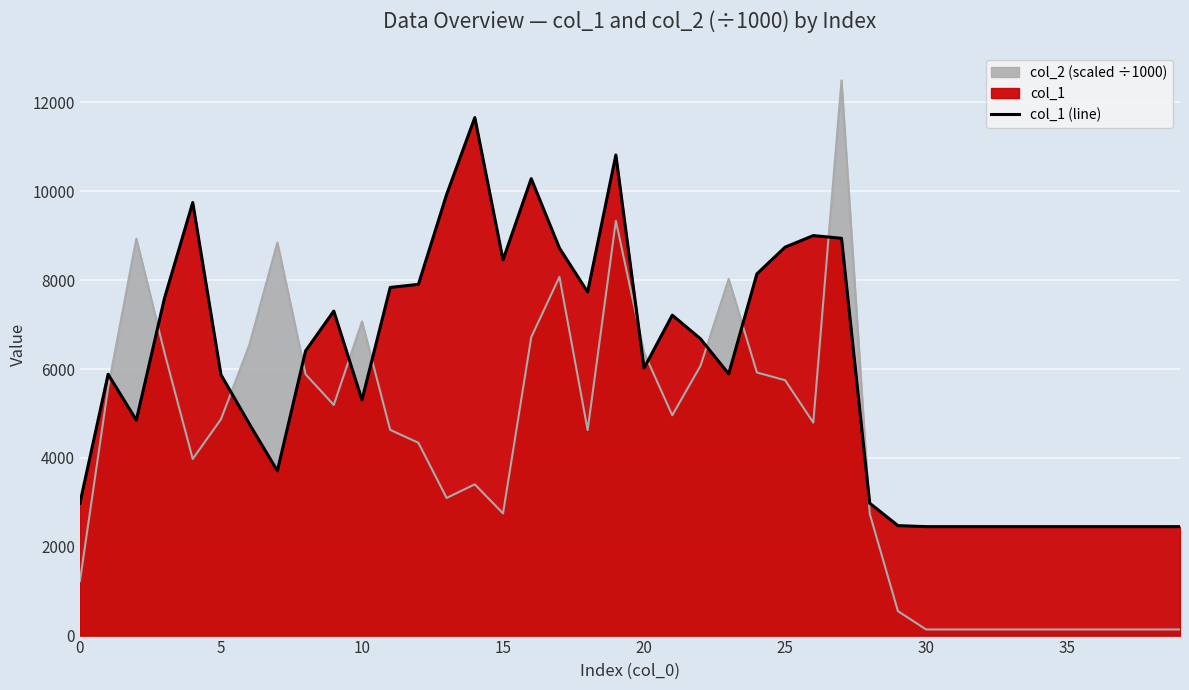

Which has a higher value, 35 or 32?

35